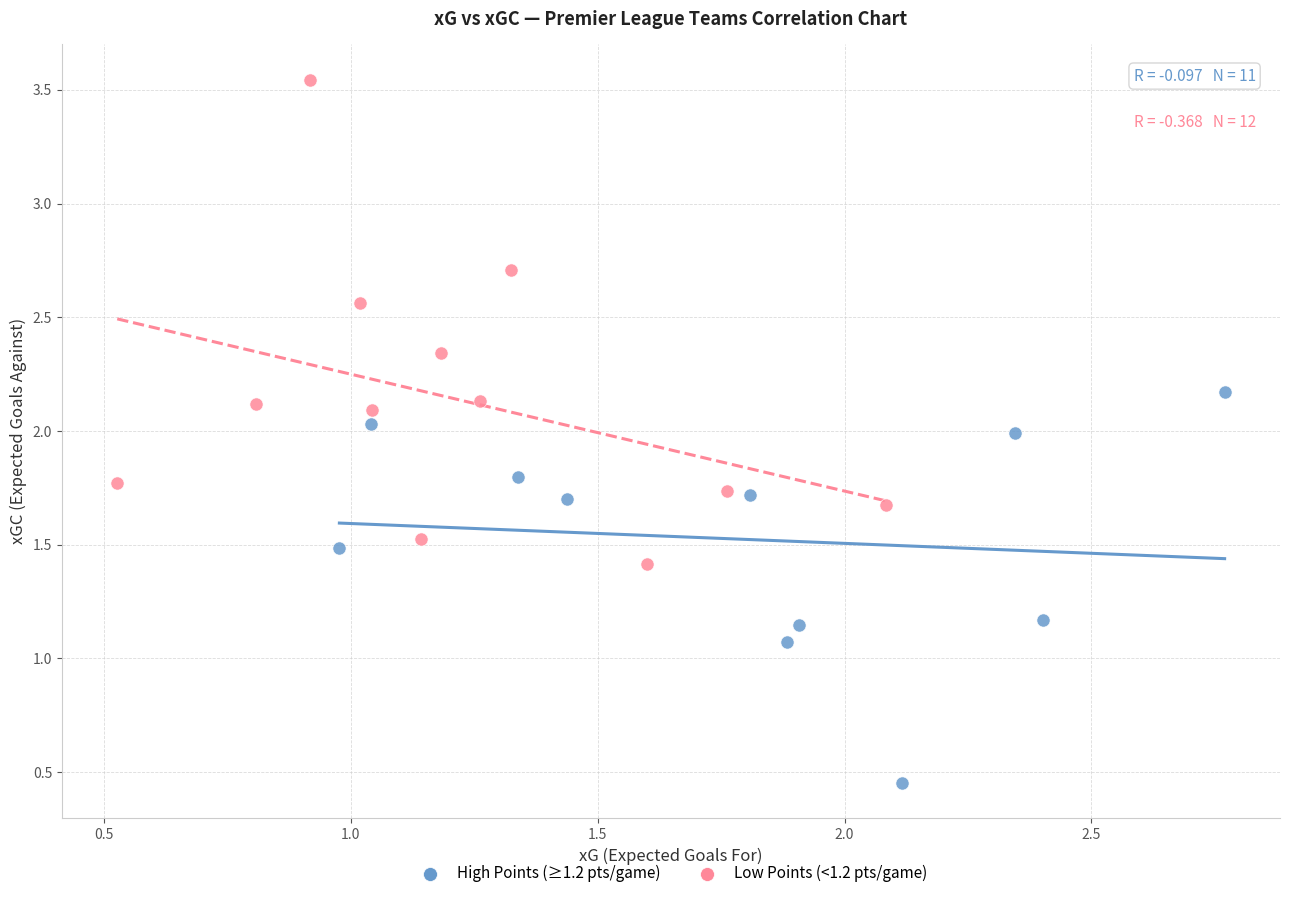

Which series reaches the minimum Y coordinate?

High Points (≥1.2 pts/game)